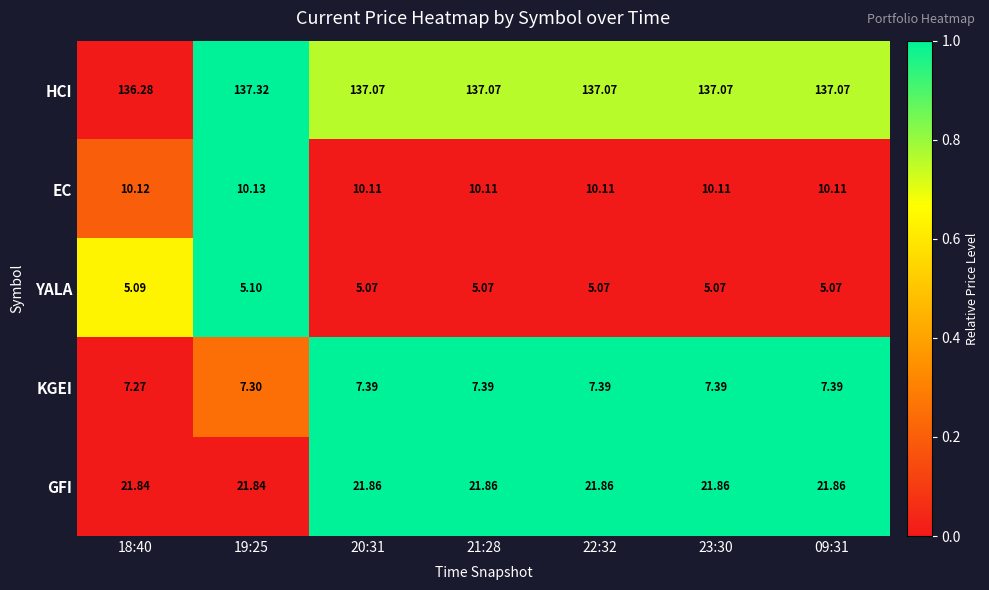

Rank the series at 09:31 from lowest to highest value.

YALA, KGEI, EC, GFI, HCI